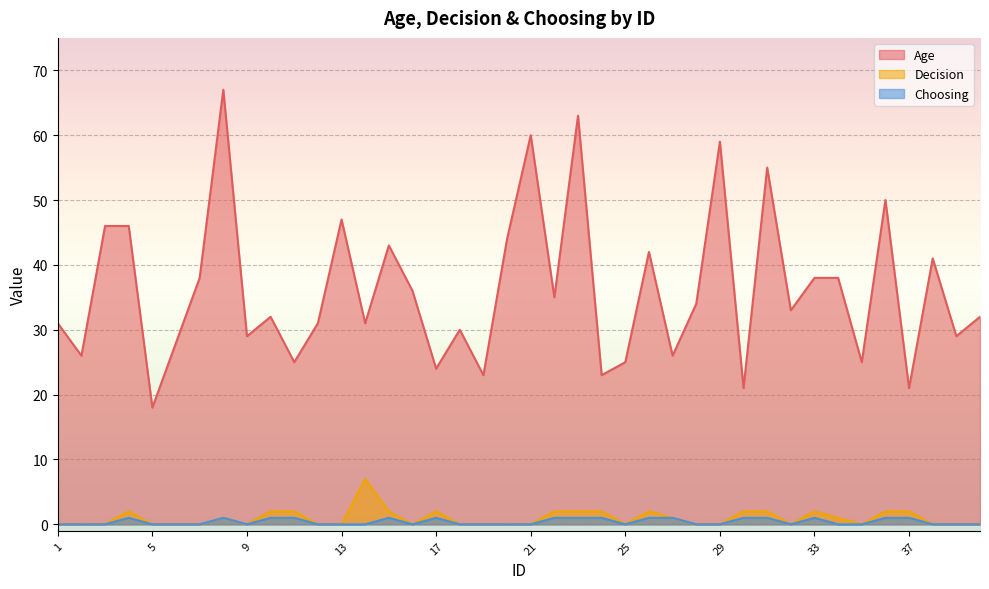

Reading left to right, extract all data points from this chart.

Age: 1=31	2=26	3=46	4=46	5=18	6=28	7=38	8=67	9=29	10=32	11=25	12=31	13=47	14=31	15=43	16=36	17=24	18=30	19=23	20=44	21=60	22=35	23=63	24=23	25=25	26=42	27=26	28=34	29=59	30=21	31=55	32=33	33=38	34=38	35=25	36=50	37=21	38=41	39=29	40=32
Decision: 1=0	2=0	3=0	4=2	5=0	6=0	7=0	8=1	9=0	10=2	11=2	12=0	13=0	14=7	15=2	16=0	17=2	18=0	19=0	20=0	21=0	22=2	23=2	24=2	25=0	26=2	27=1	28=0	29=0	30=2	31=2	32=0	33=2	34=1	35=0	36=2	37=2	38=0	39=0	40=0
Choosing: 1=0	2=0	3=0	4=1	5=0	6=0	7=0	8=1	9=0	10=1	11=1	12=0	13=0	14=0	15=1	16=0	17=1	18=0	19=0	20=0	21=0	22=1	23=1	24=1	25=0	26=1	27=1	28=0	29=0	30=1	31=1	32=0	33=1	34=0	35=0	36=1	37=1	38=0	39=0	40=0